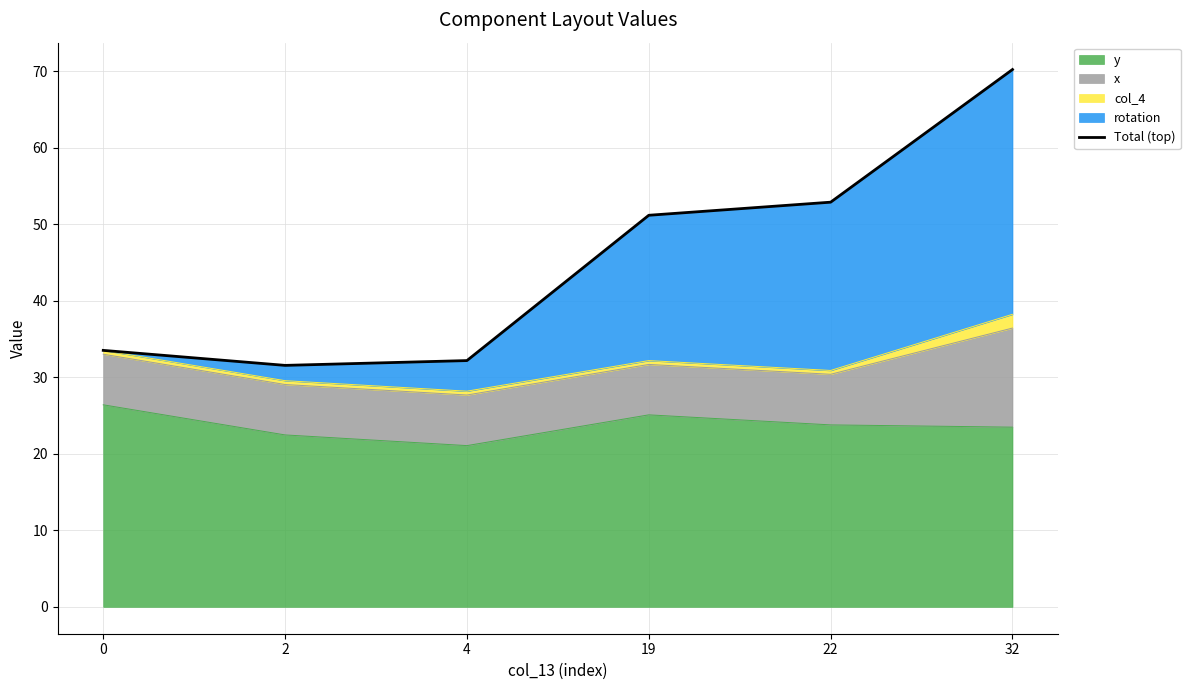

The value at 19 is 13.3. True or false?

False